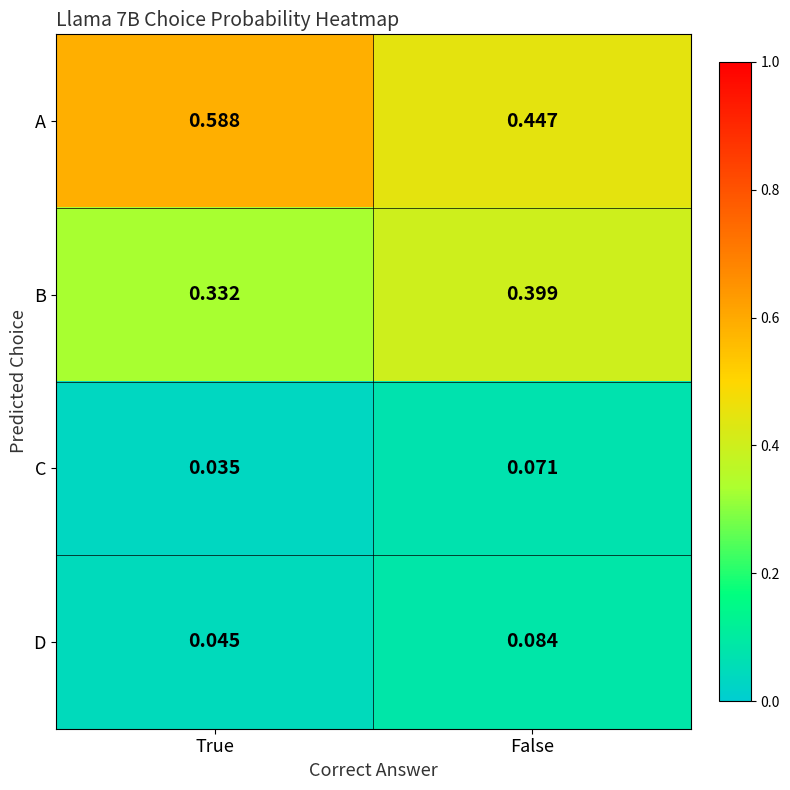

List the labels in order of D value, smallest first.

True, False